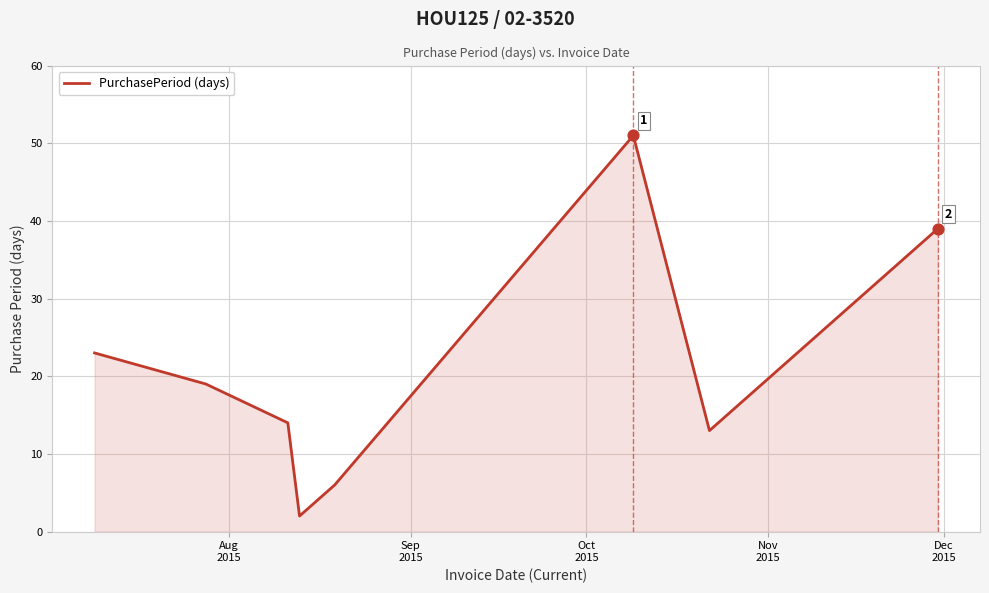

What is the maximum value shown in the chart?

51